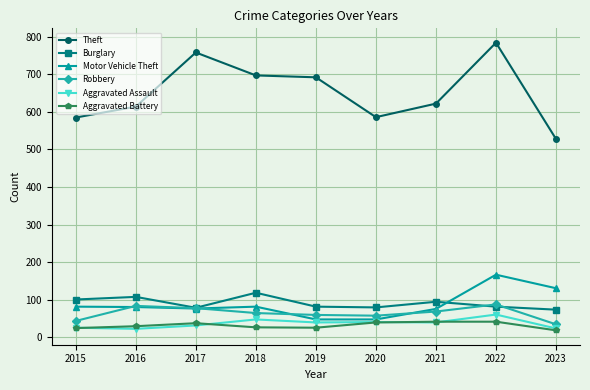

The value of Motor Vehicle Theft at 2017 is 17. True or false?

False